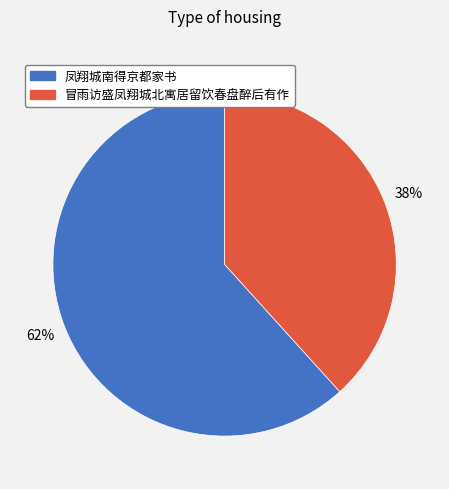

Approximately how many times larger is the value at 冒雨访盛凤翔城北寓居留饮春盘醉后有作 compared to 凤翔城南得京都家书?

0.6